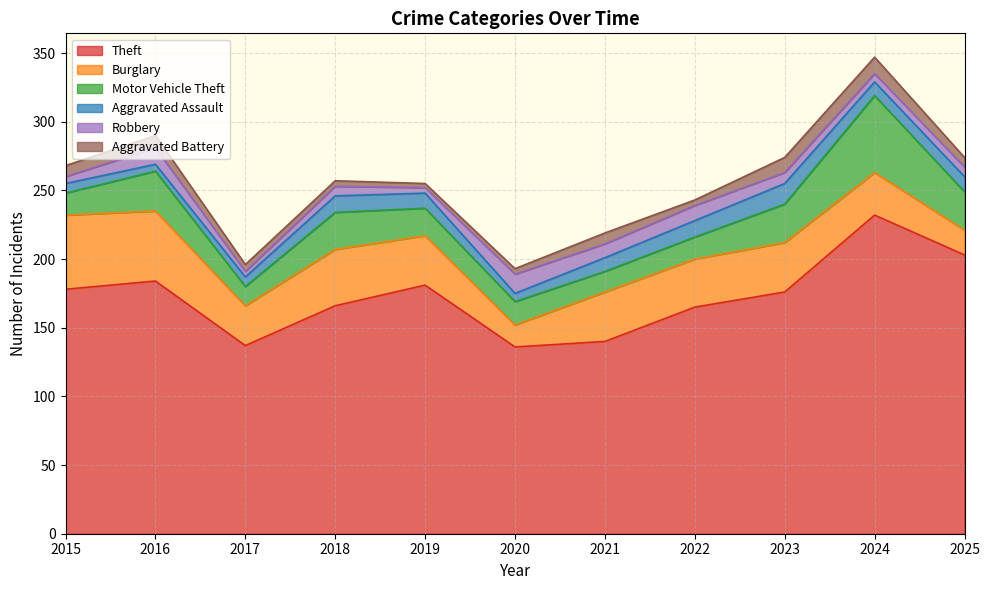

At which category is the sum across all series the highest?

2024